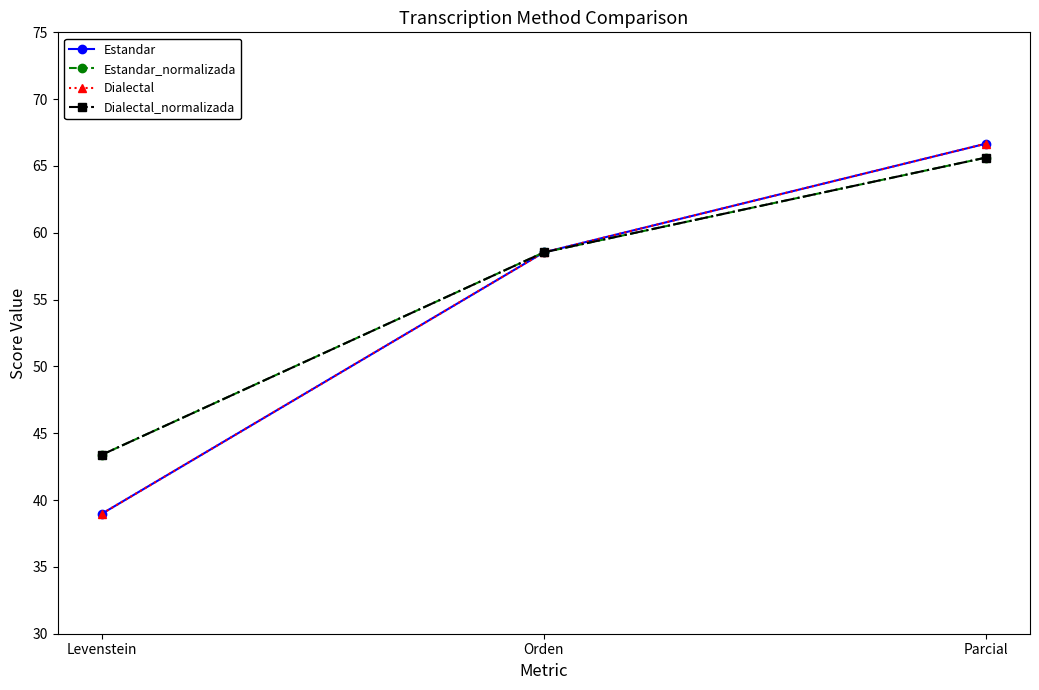

What is the maximum value for Dialectal?

66.7